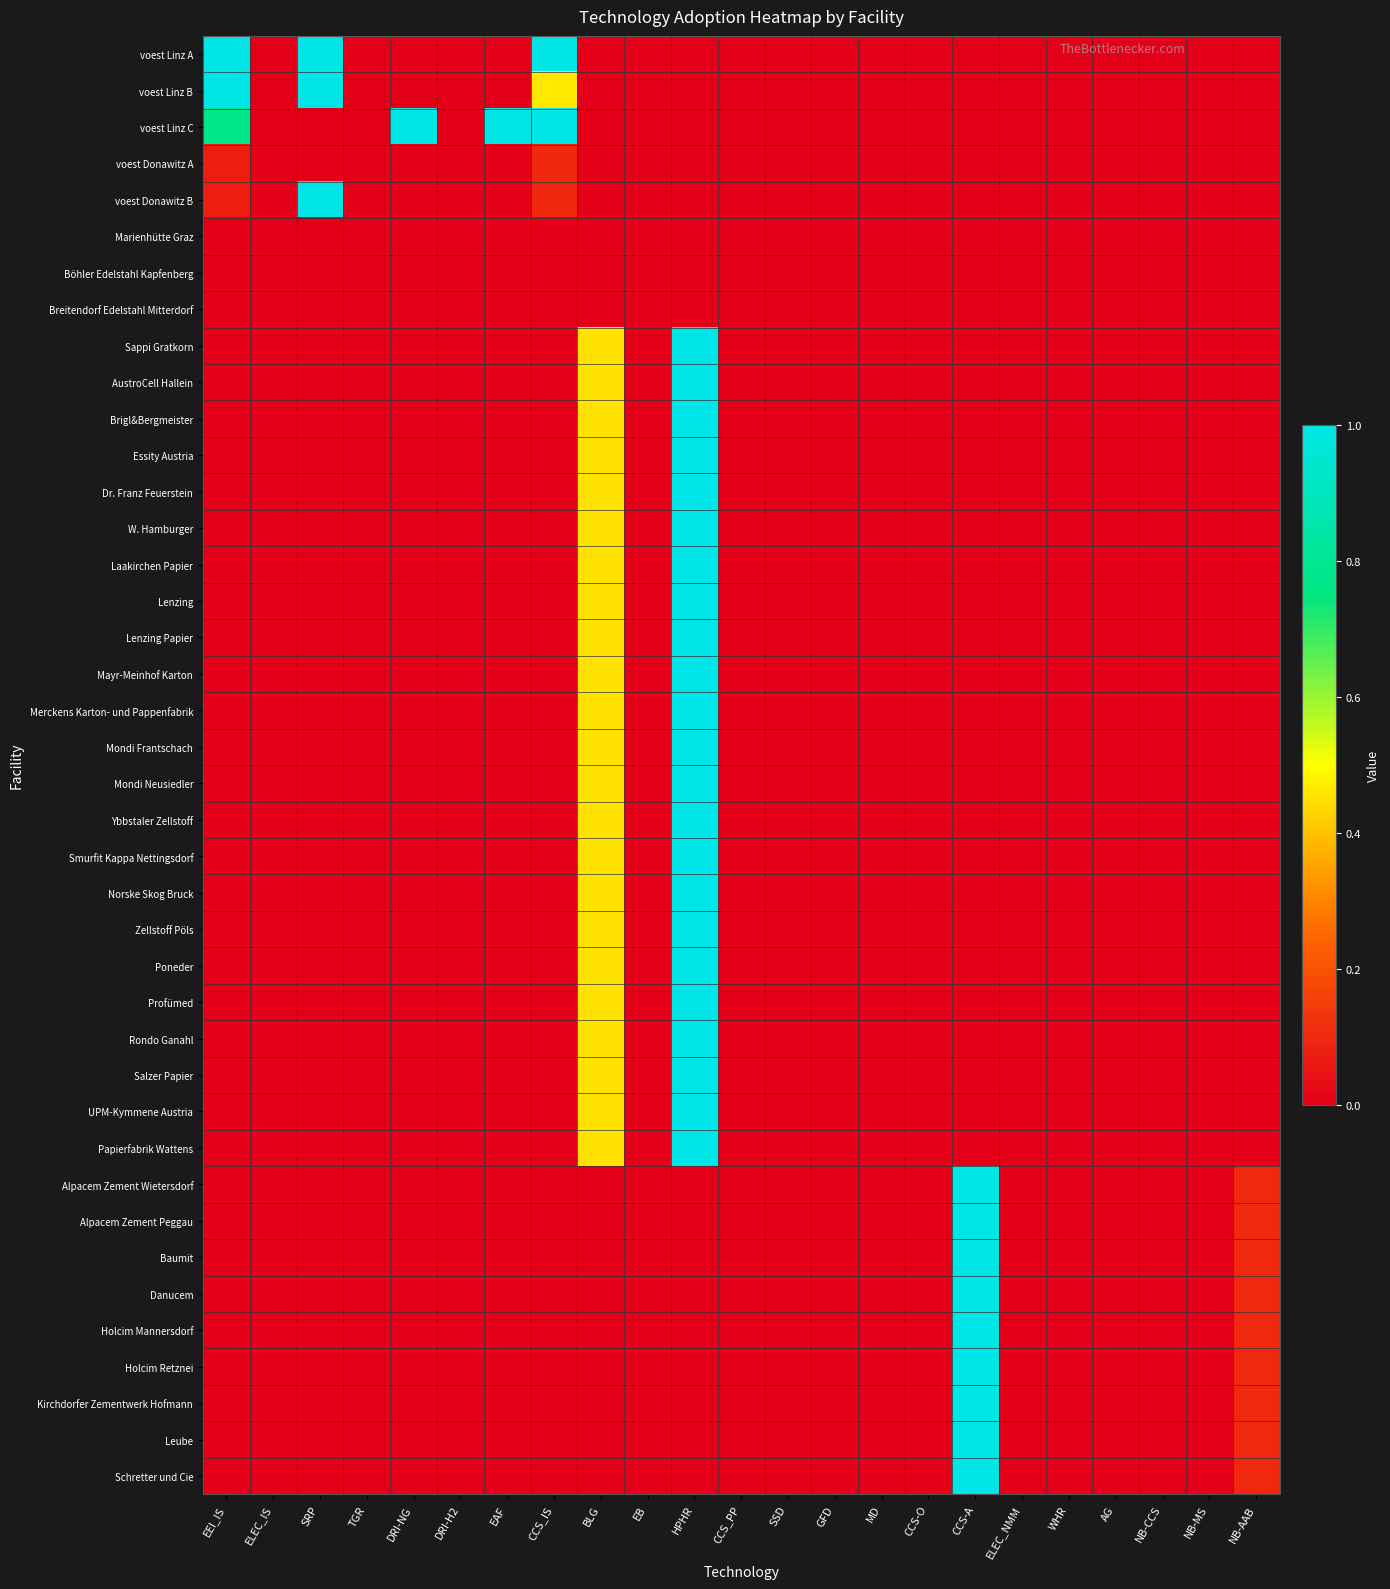

Rank the series at AG from lowest to highest value.

voest Linz A, voest Linz B, voest Linz C, voest Donawitz A, voest Donawitz B, Marienhütte Graz, Böhler Edelstahl Kapfenberg, Breitendorf Edelstahl Mitterdorf, Sappi Gratkorn, AustroCell Hallein, Brigl&Bergmeister, Essity Austria, Dr. Franz Feuerstein, W. Hamburger, Laakirchen Papier, Lenzing, Lenzing Papier, Mayr-Meinhof Karton, Merckens Karton- und Pappenfabrik, Mondi Frantschach, Mondi Neusiedler, Ybbstaler Zellstoff, Smurfit Kappa Nettingsdorf, Norske Skog Bruck, Zellstoff Pöls, Poneder, Profümed, Rondo Ganahl, Salzer Papier, UPM-Kymmene Austria, Papierfabrik Wattens, Alpacem Zement Wietersdorf, Alpacem Zement Peggau, Baumit, Danucem, Holcim Mannersdorf, Holcim Retznei, Kirchdorfer Zementwerk Hofmann, Leube, Schretter und Cie